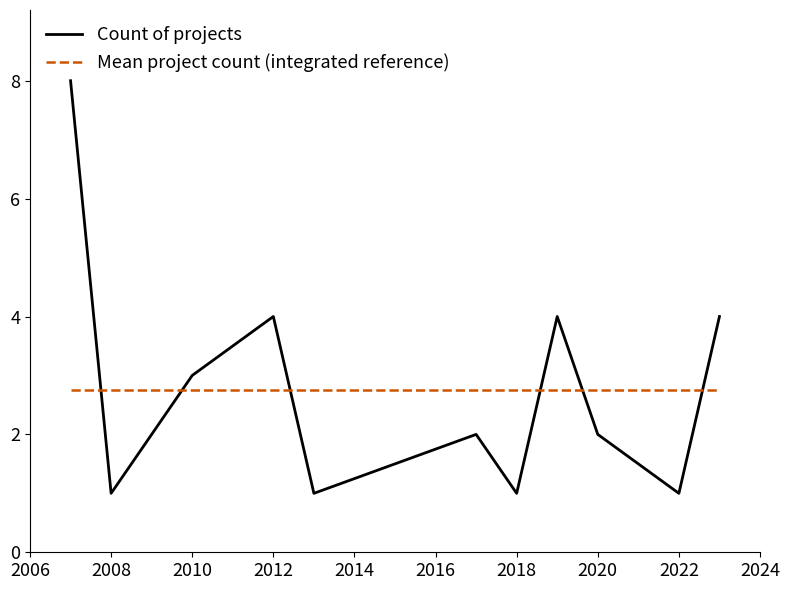

After their last crossing, which series has the higher values: Mean project count (integrated reference) or Count of projects?

Count of projects